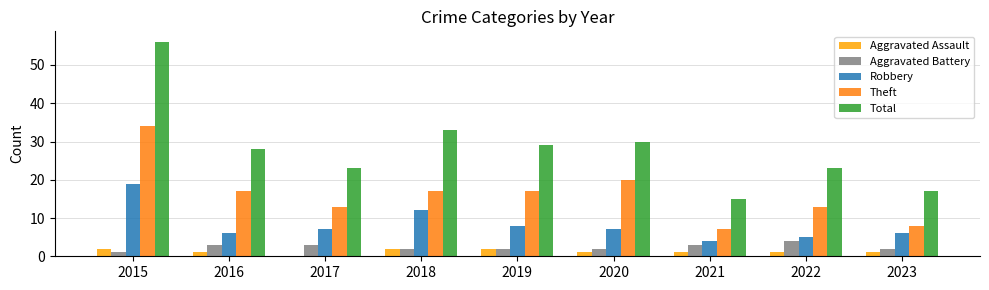

How many data points does each series have?

9